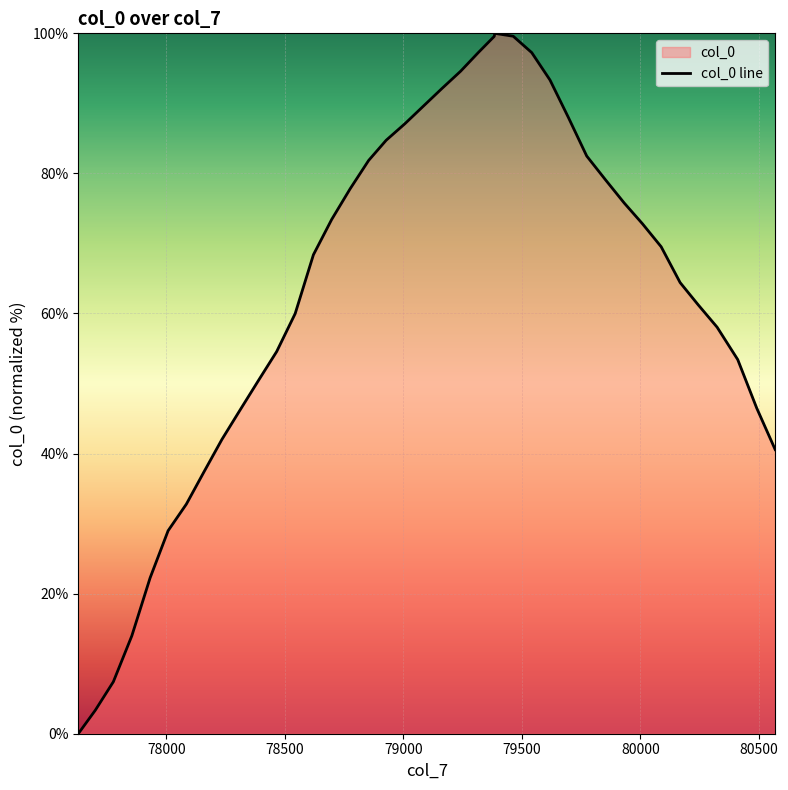

What is the value of the 40th point from the left?

40.6